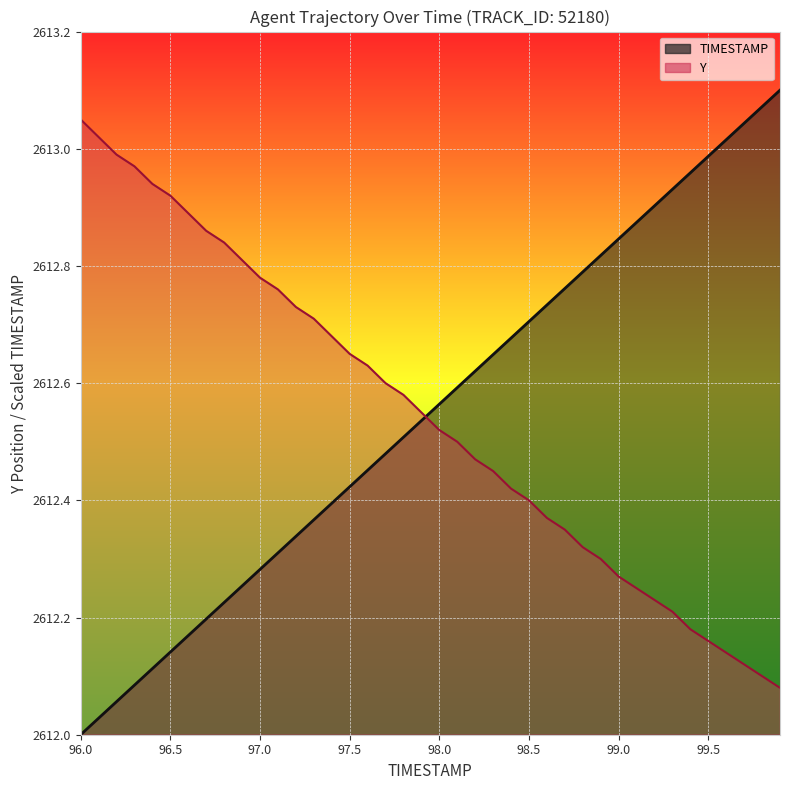

What is the sum of all TIMESTAMP values?

104502.0